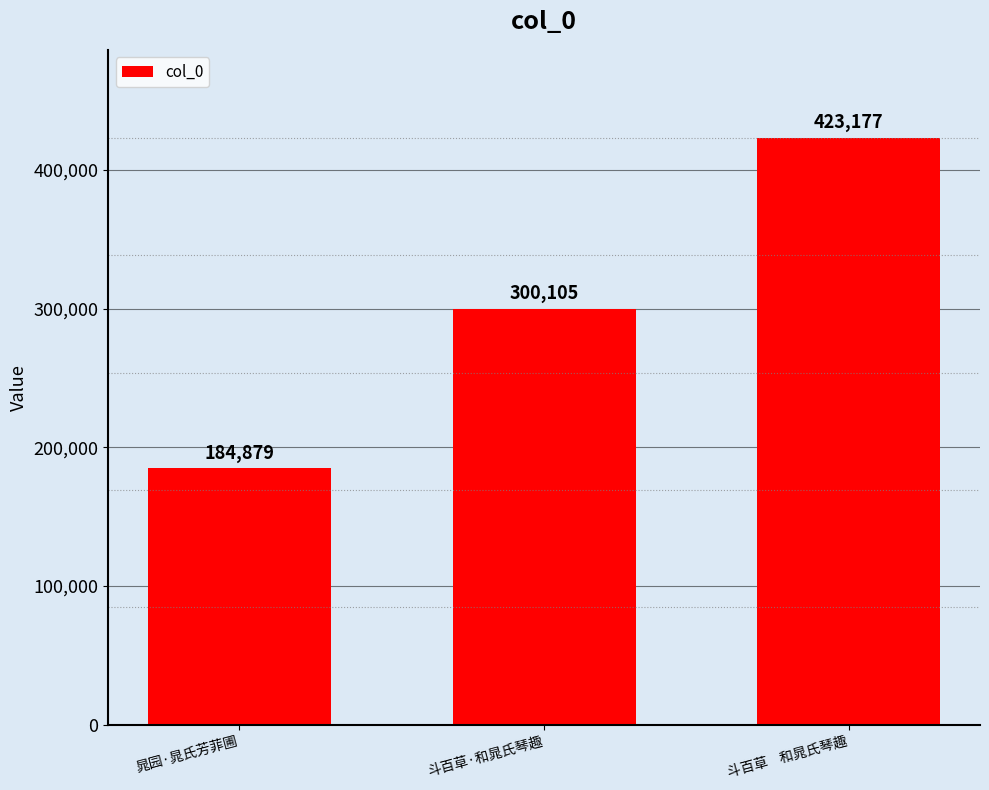

What is the label of the 3rd bar from the right?

晁园·晁氏芳菲圃